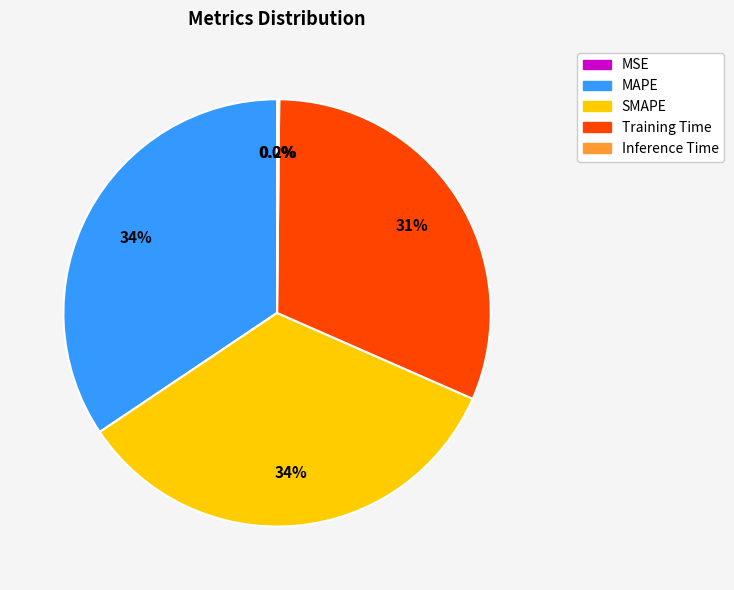

Which has a higher value, Training Time or MAPE?

MAPE